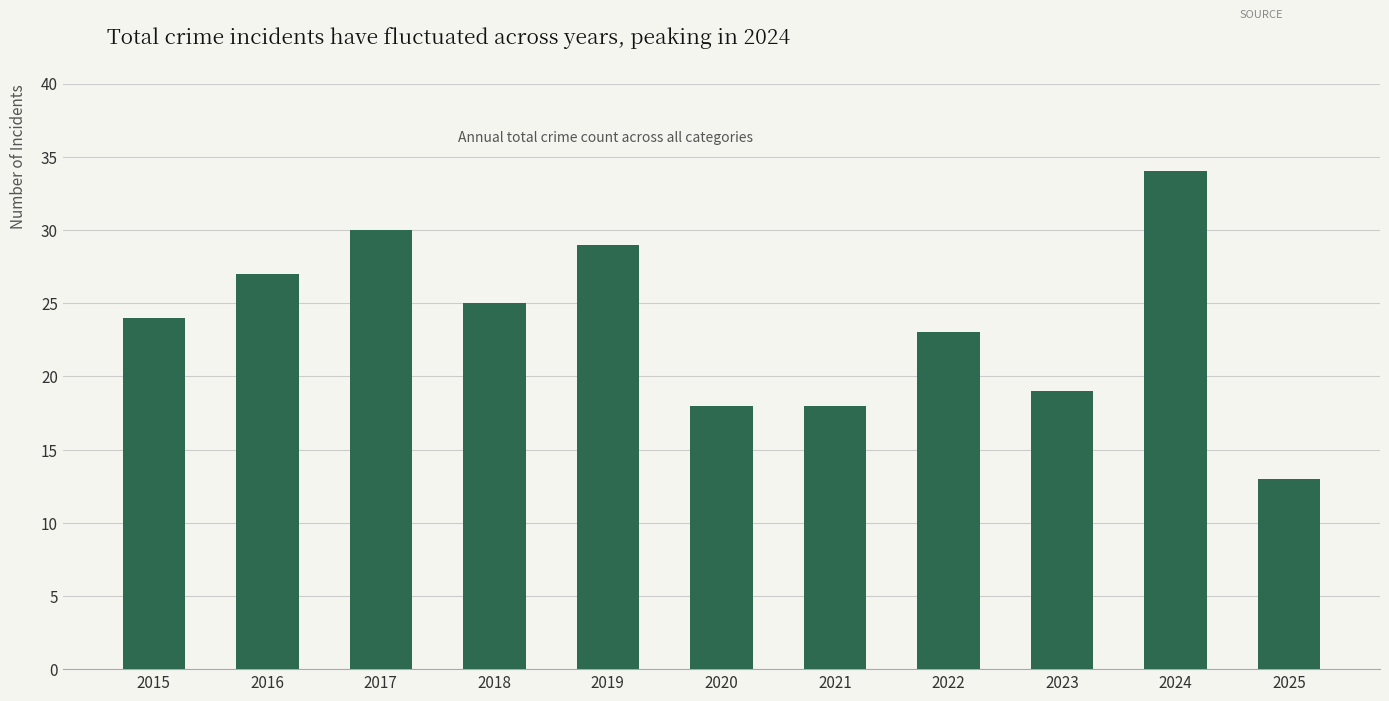

Read the value at 2020, to the nearest 10.

20